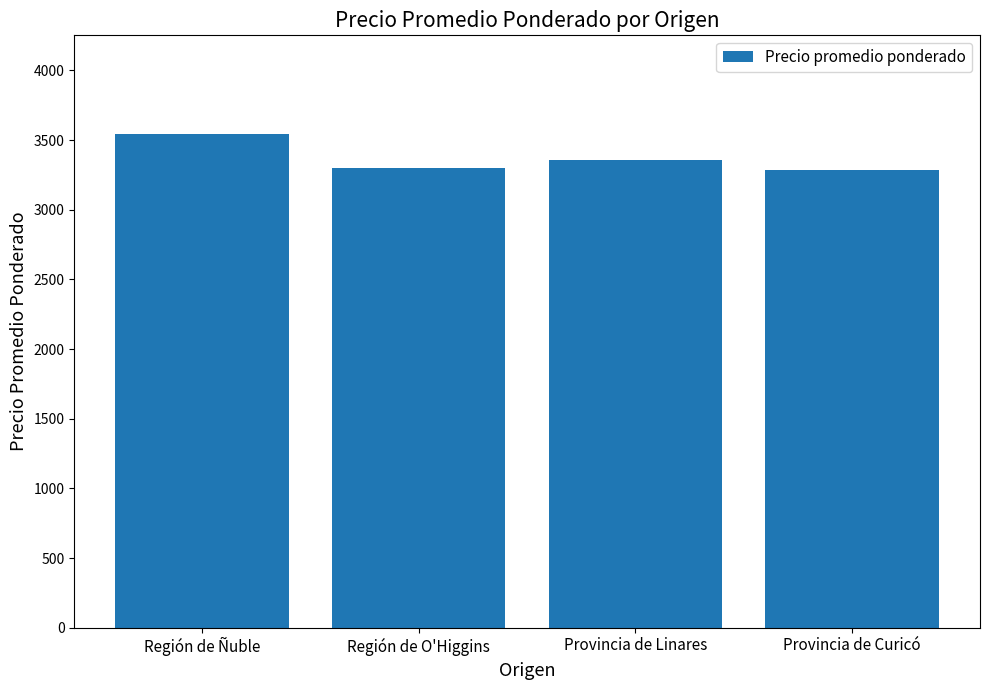

What is the difference between the maximum and minimum values?

260